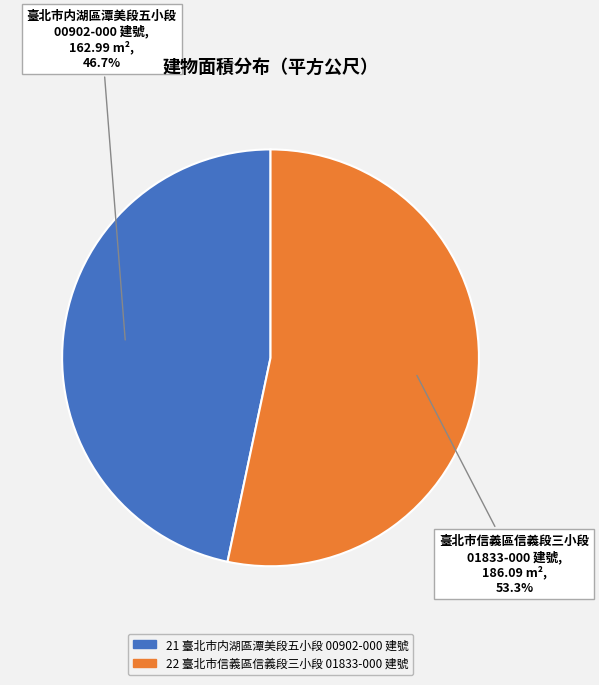

To the nearest percent, what percentage of the pie is 22?

53%